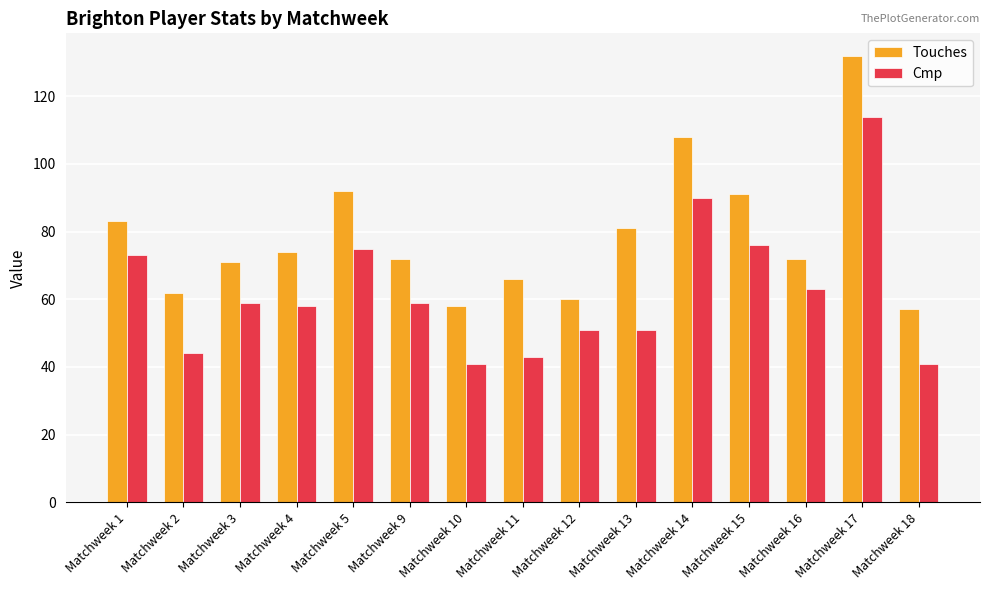

What is the sum of the Touches values at Matchweek 13 and Matchweek 4?

155